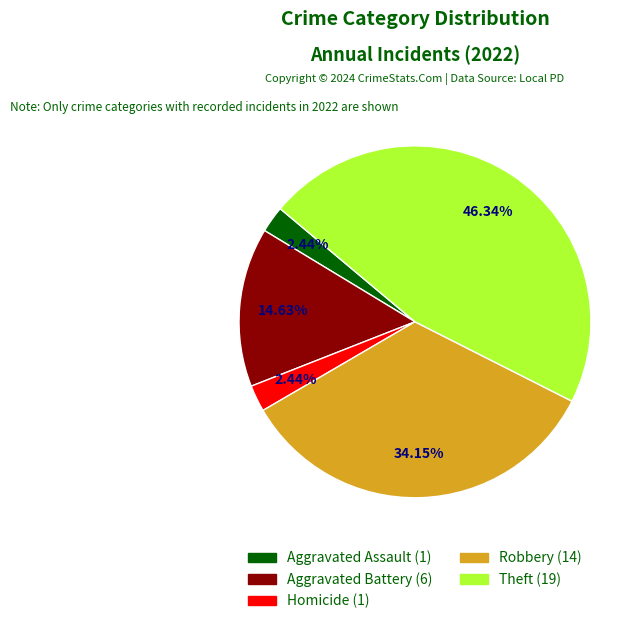

To the nearest percent, what is the average slice percentage?

20%